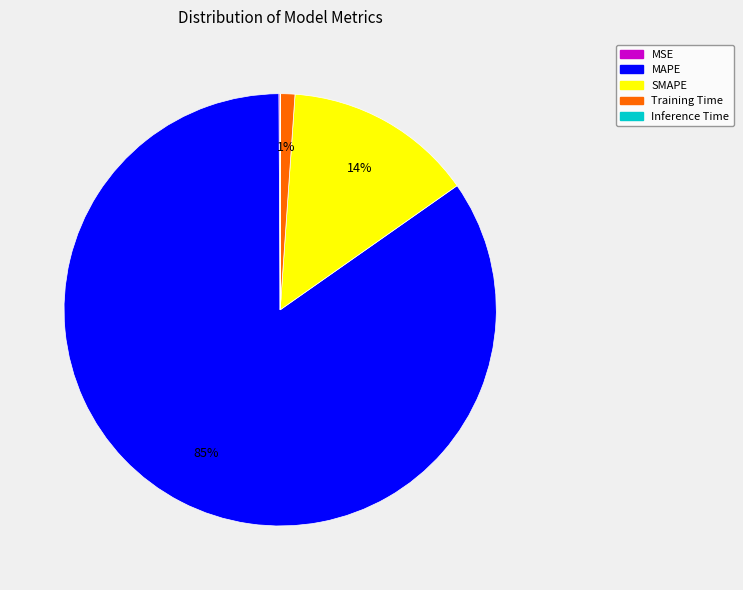

Which category accounts for the majority?

MAPE